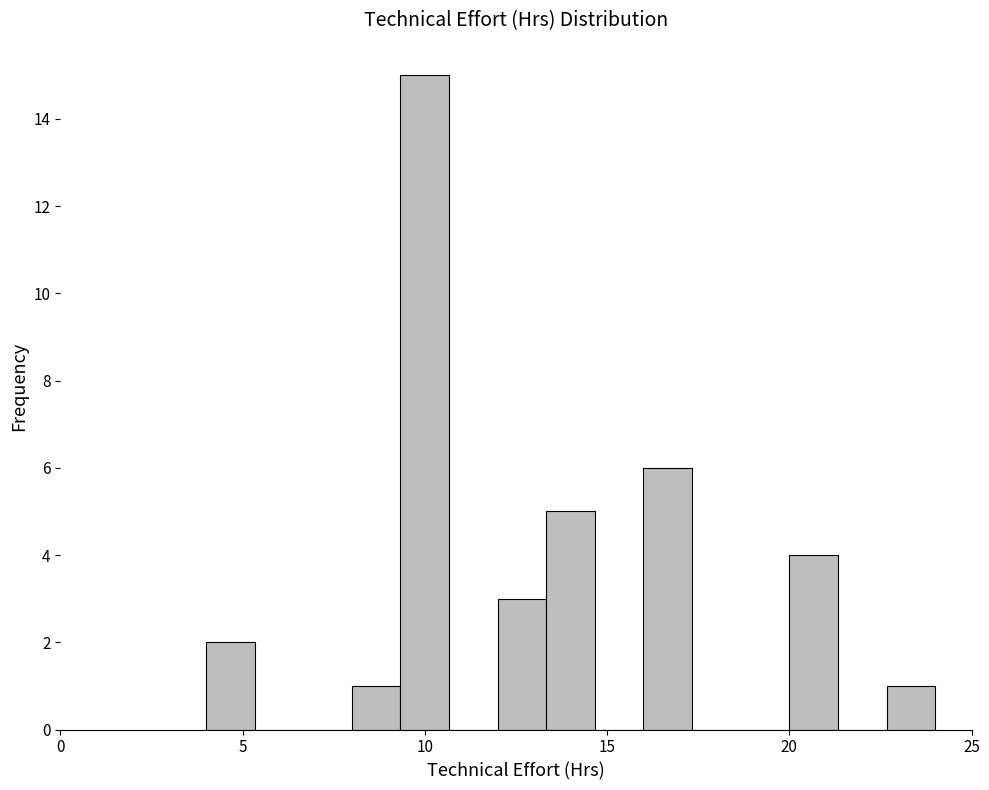

Read against the x-axis, roughly where is the centre of the tallest bar?

10.0